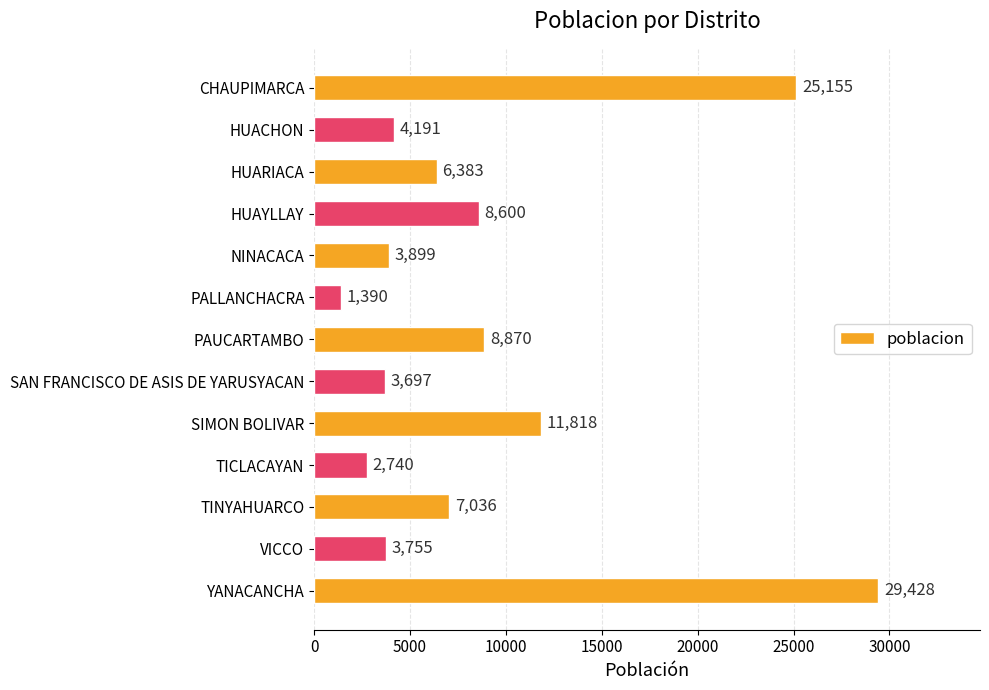

What position from the bottom is TINYAHUARCO?

3